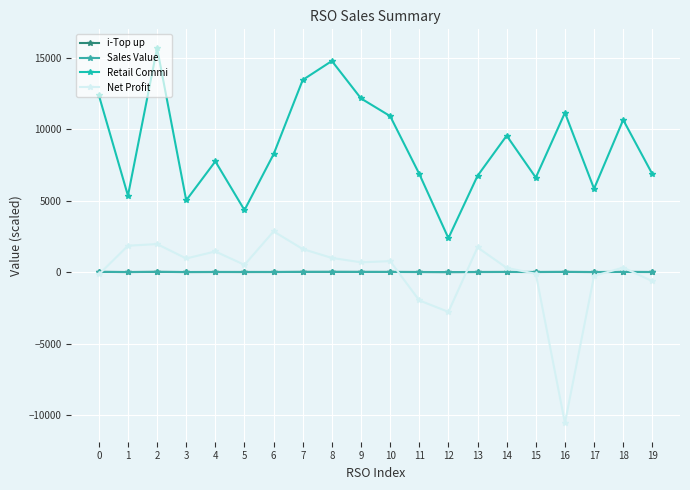

The Retail Commi series shows 18815.6 at 10. True or false?

False